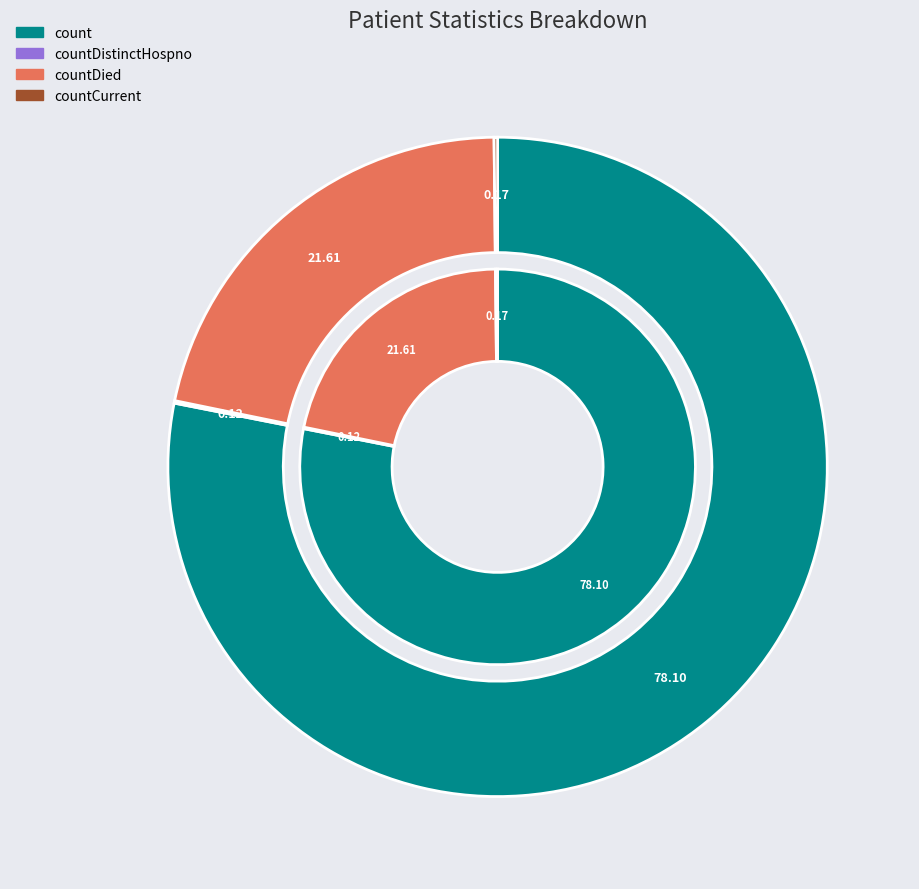

Combined, what portion of the pie is countDistinctHospno and countCurrent?

0.3%